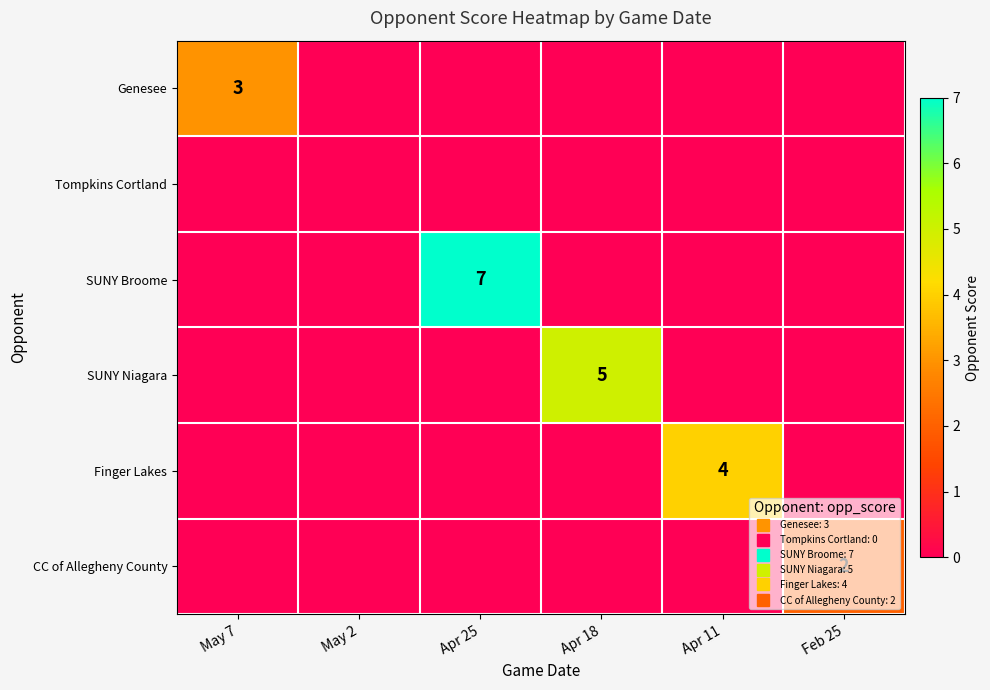

True or false: SUNY Niagara has a value of 0 at Feb 25.

True